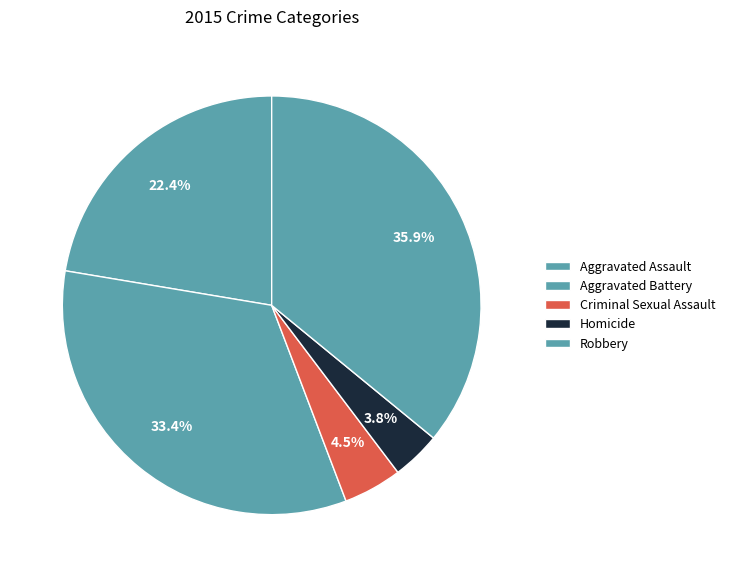

Is it true that Homicide is 15% of the pie?

False